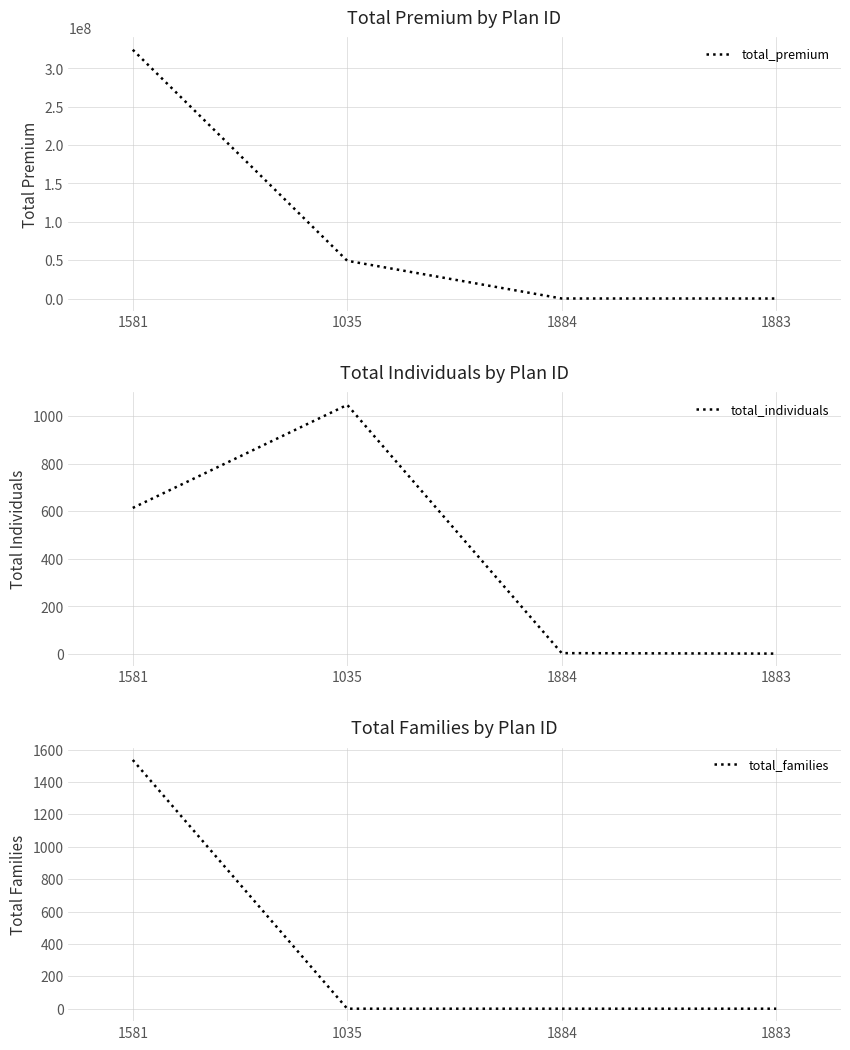

What is the average value of the total_premium series?

93410333